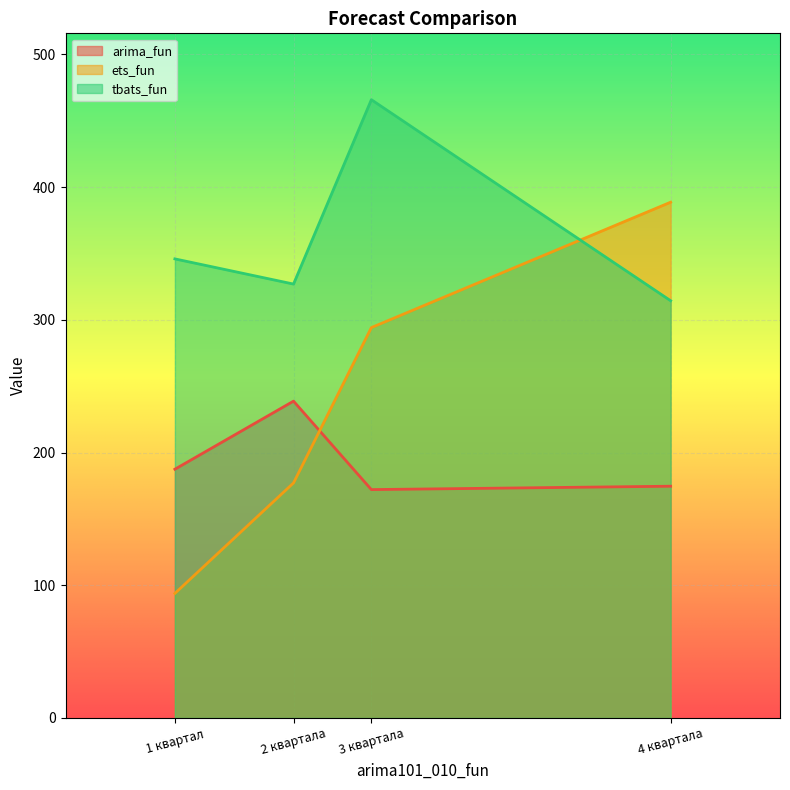

Between 2 квартала and 1 квартал, which is larger?

2 квартала